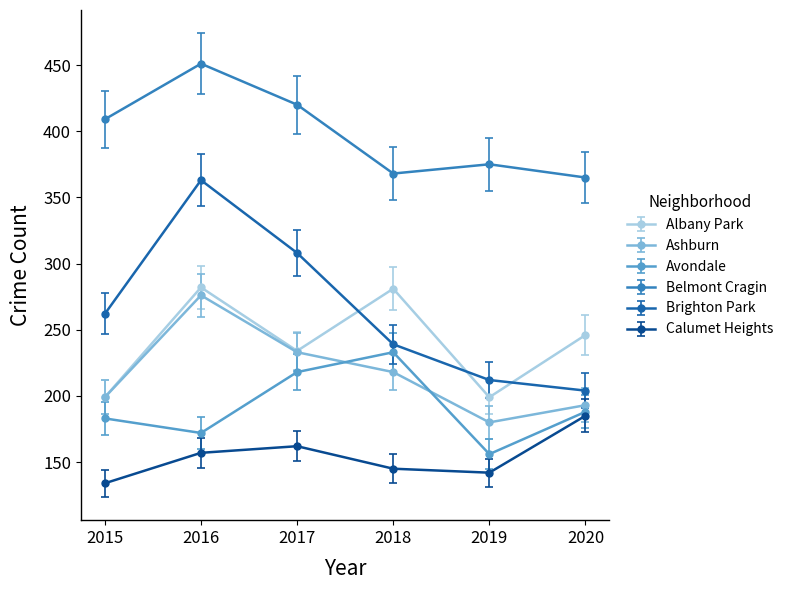

Where is the first local minimum for Albany Park?

2017